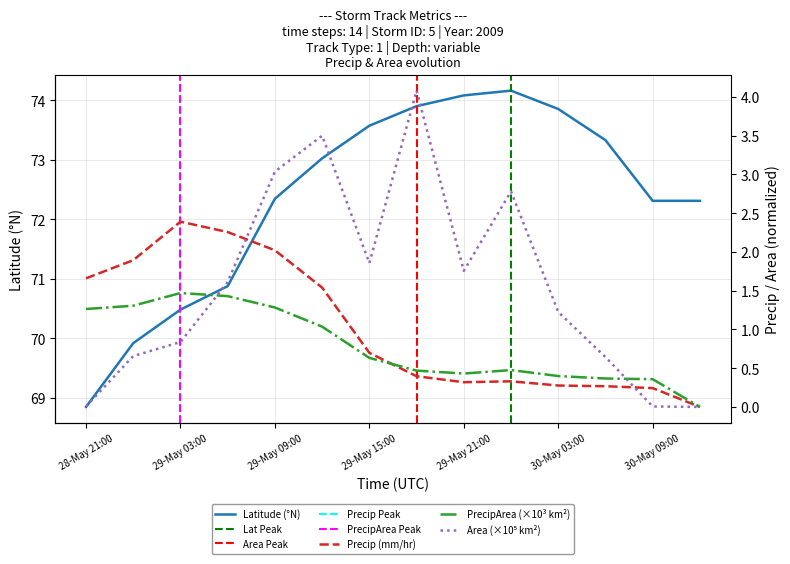

True or false: precipArea and area cross at least once.

True